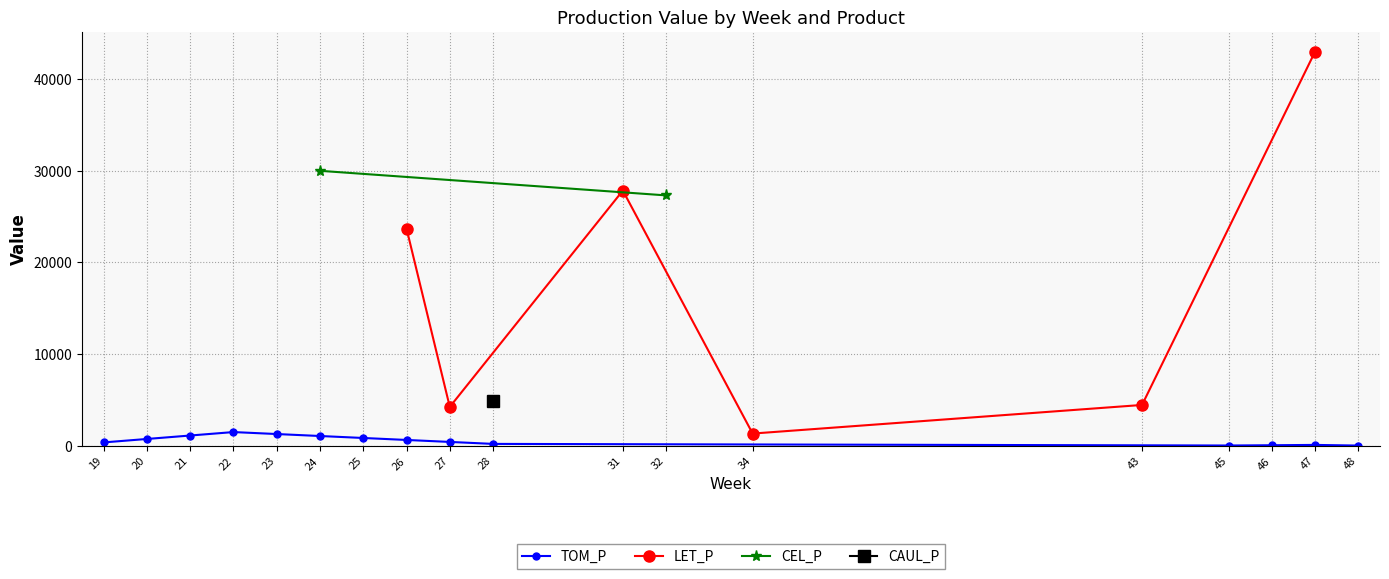

What is the maximum value for TOM_P?

1505.7